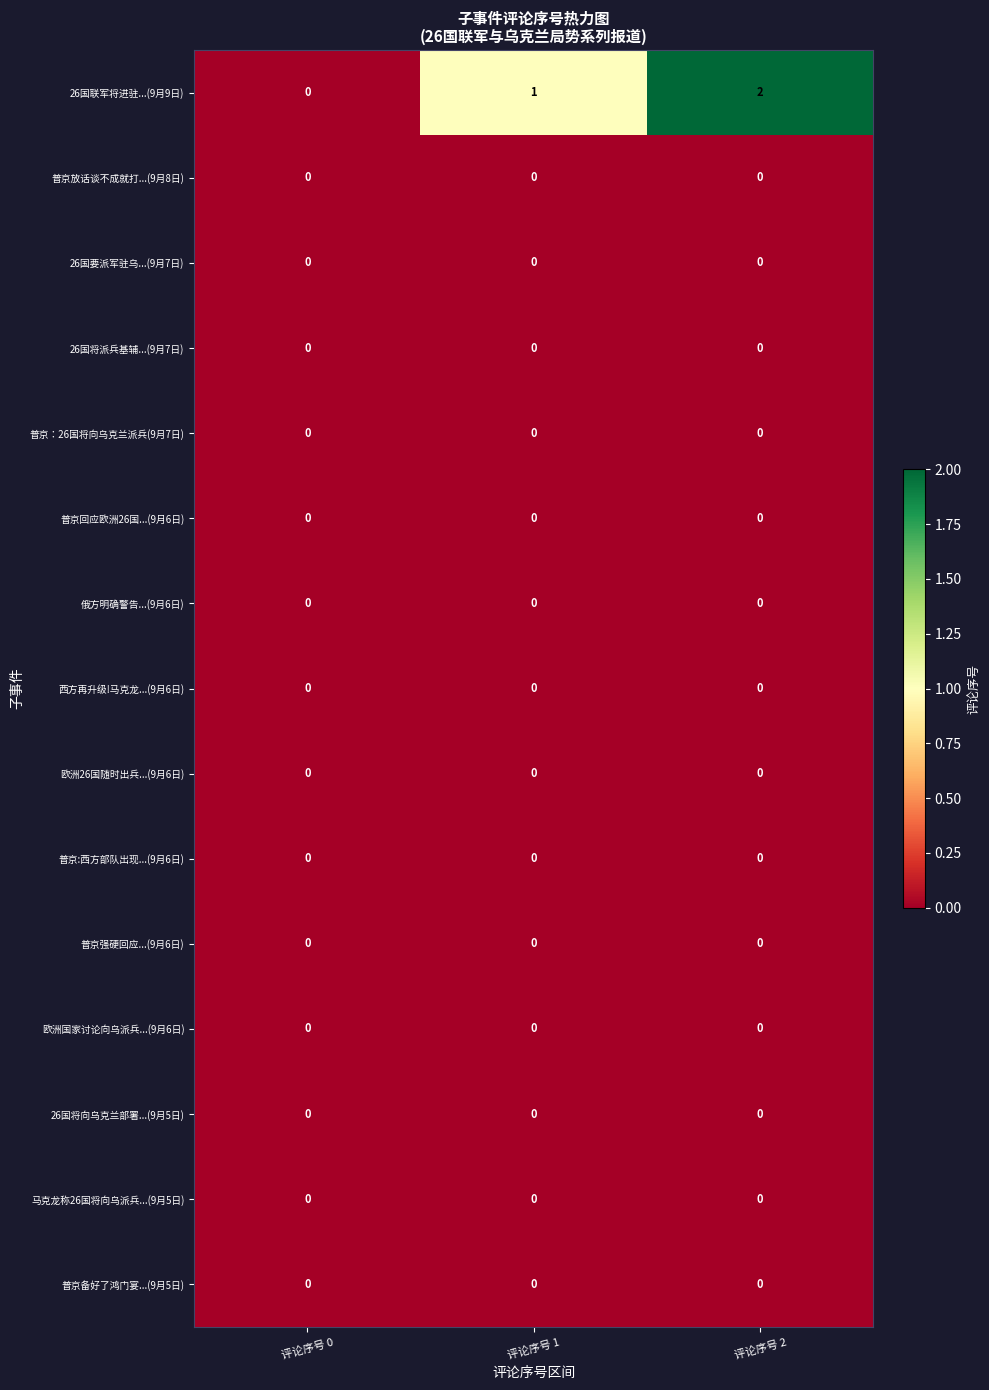

True or false: 26国将派兵基辅...(9月7日) has a value of 0 at 评论序号 0.

True